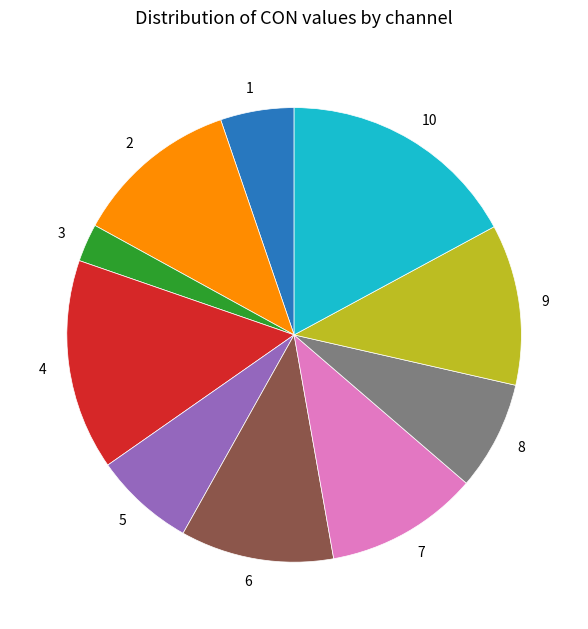

Is there a majority slice in this chart?

No